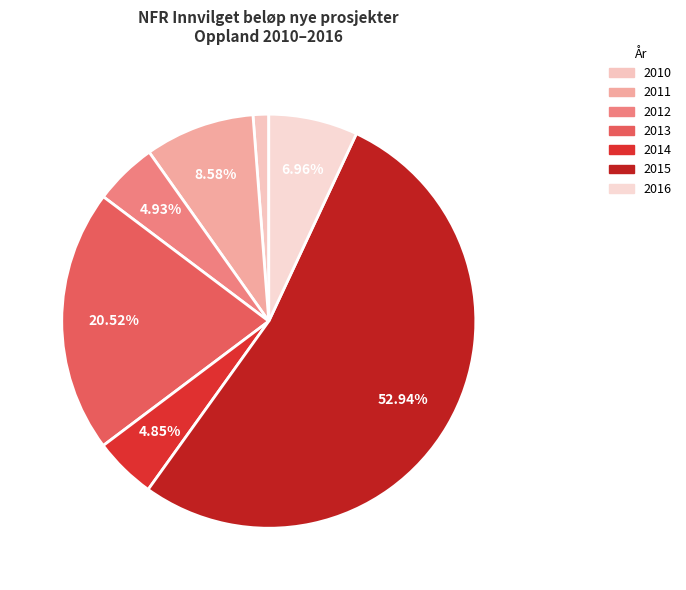

To the nearest percent, what percentage of the pie is 2012?

5%